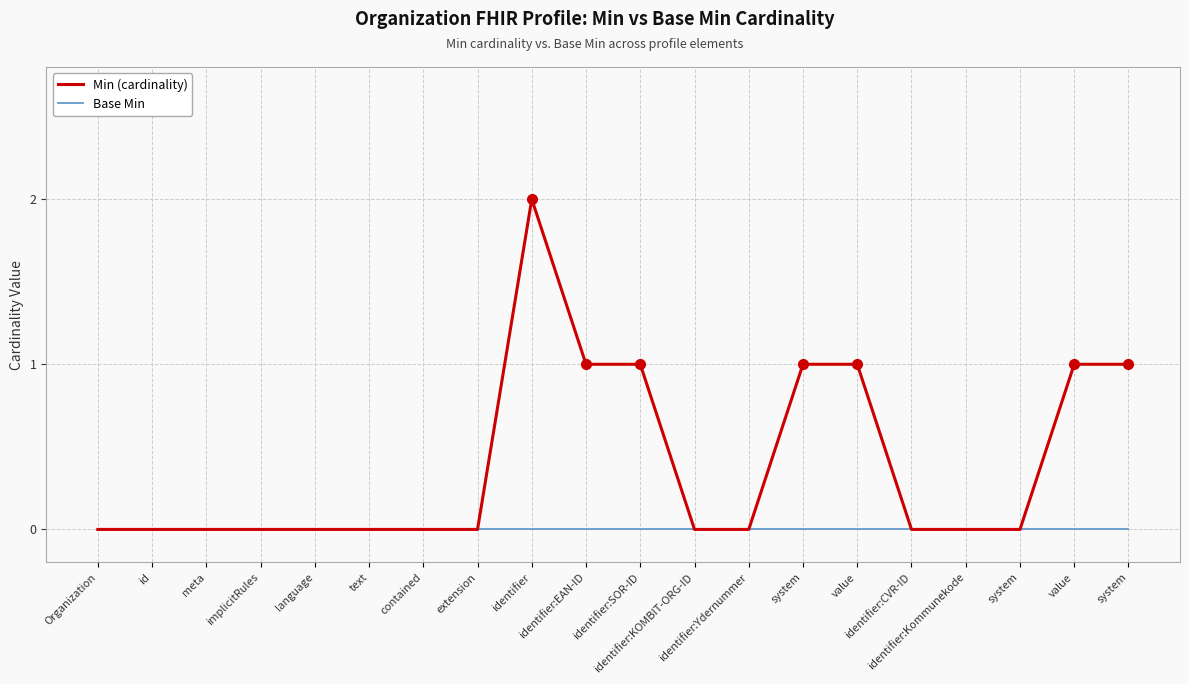

How many lines are shown in the chart?

2